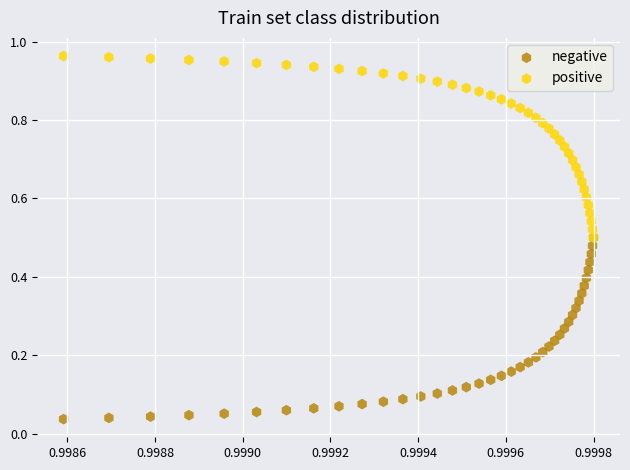

What are all the series names shown in the legend?

negative, positive